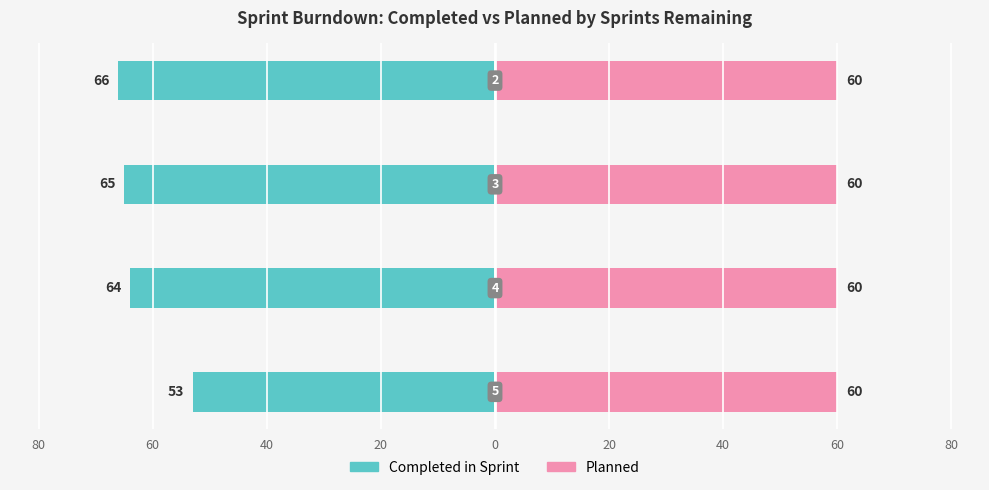

True or false: Completed in Sprint has a value of -11.4 at 80.

False